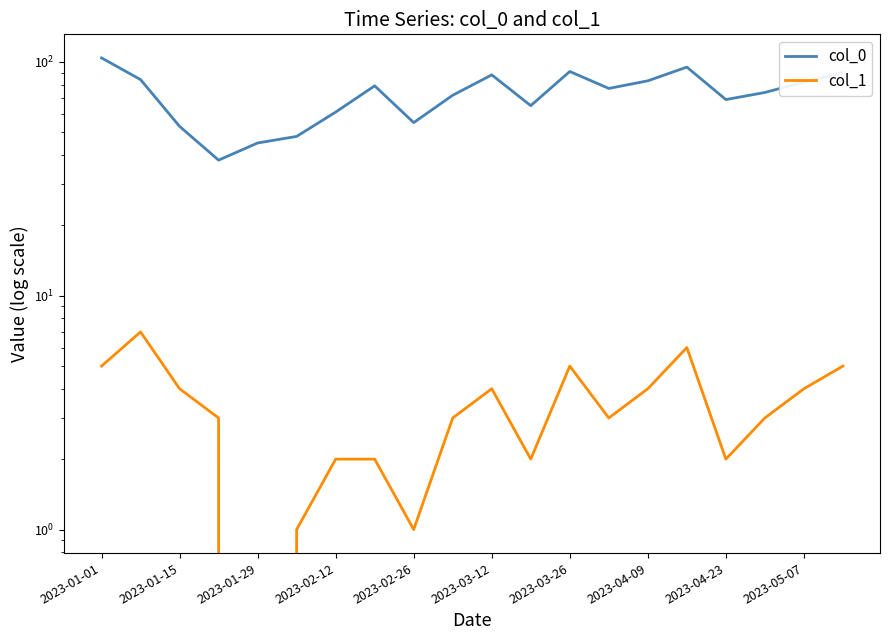

Which series has the largest total across all categories?

col_0